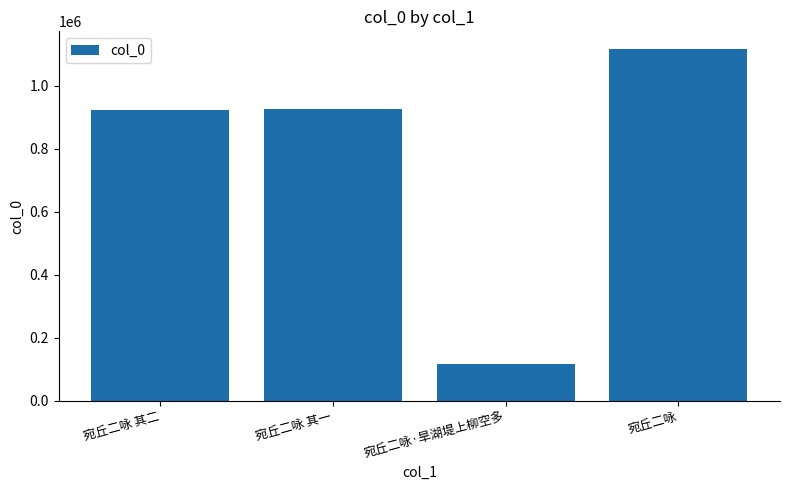

Is it true that the value at 宛丘二咏·旱湖堤上柳空多 is 203393?

False